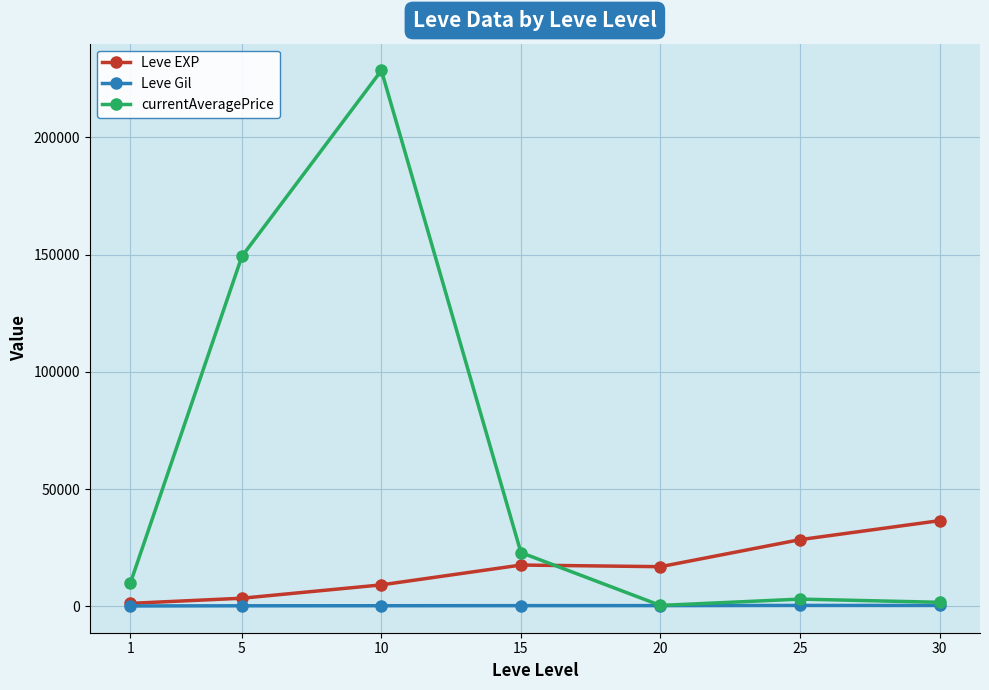

Which series has the largest total across all categories?

currentAveragePrice